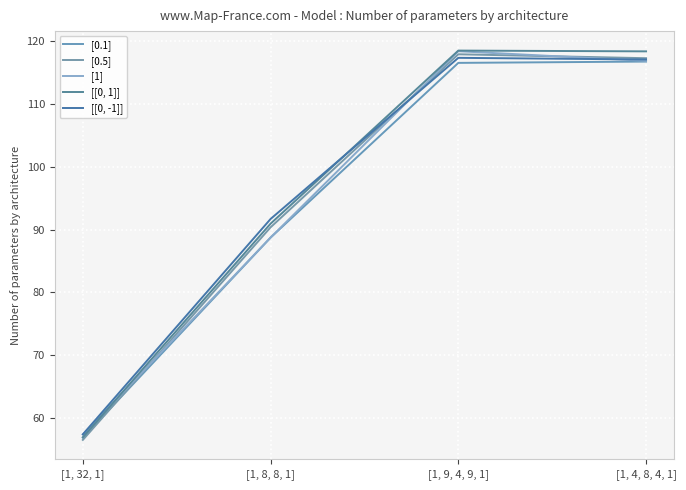

Which series ends up on top after the final intersection of [[0, -1]] and [[0, 1]]?

[[0, 1]]